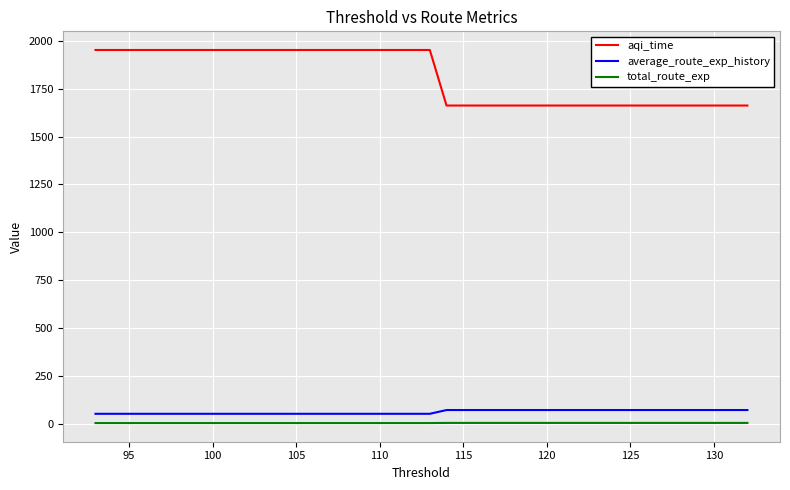

True or false: total_route_exp and average_route_exp_history intersect in this chart.

False